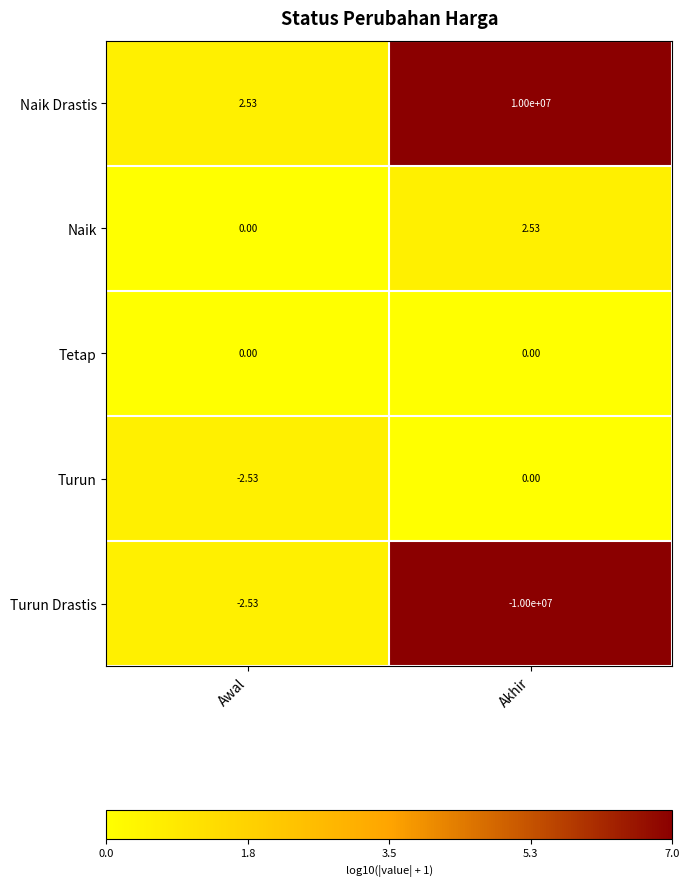

Where does the Naik series first go above 2?

Akhir